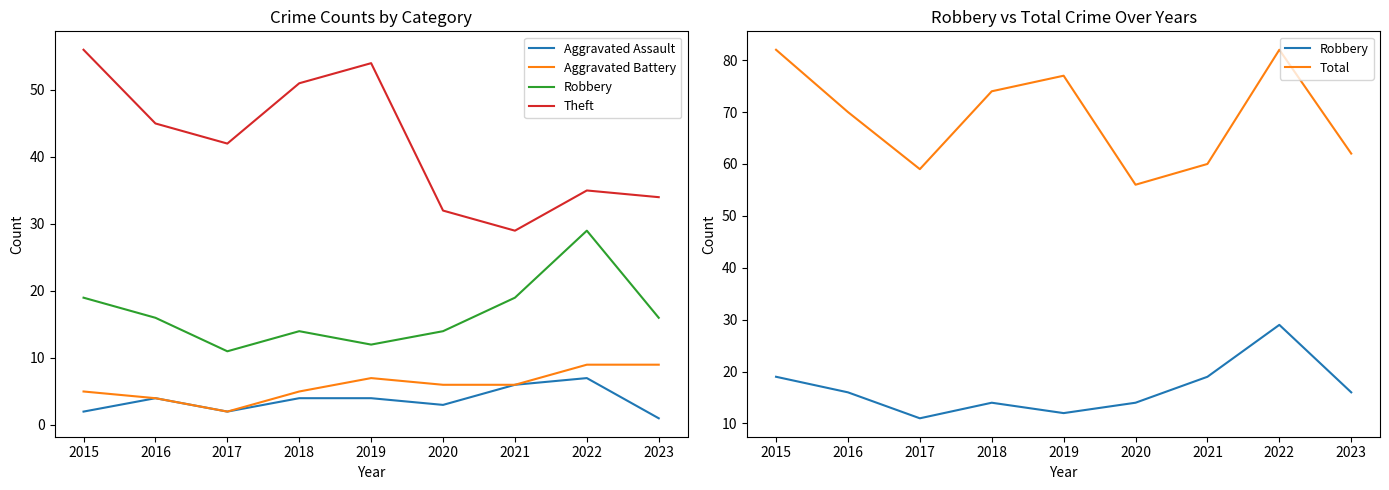

How many lines are shown in the chart?

5